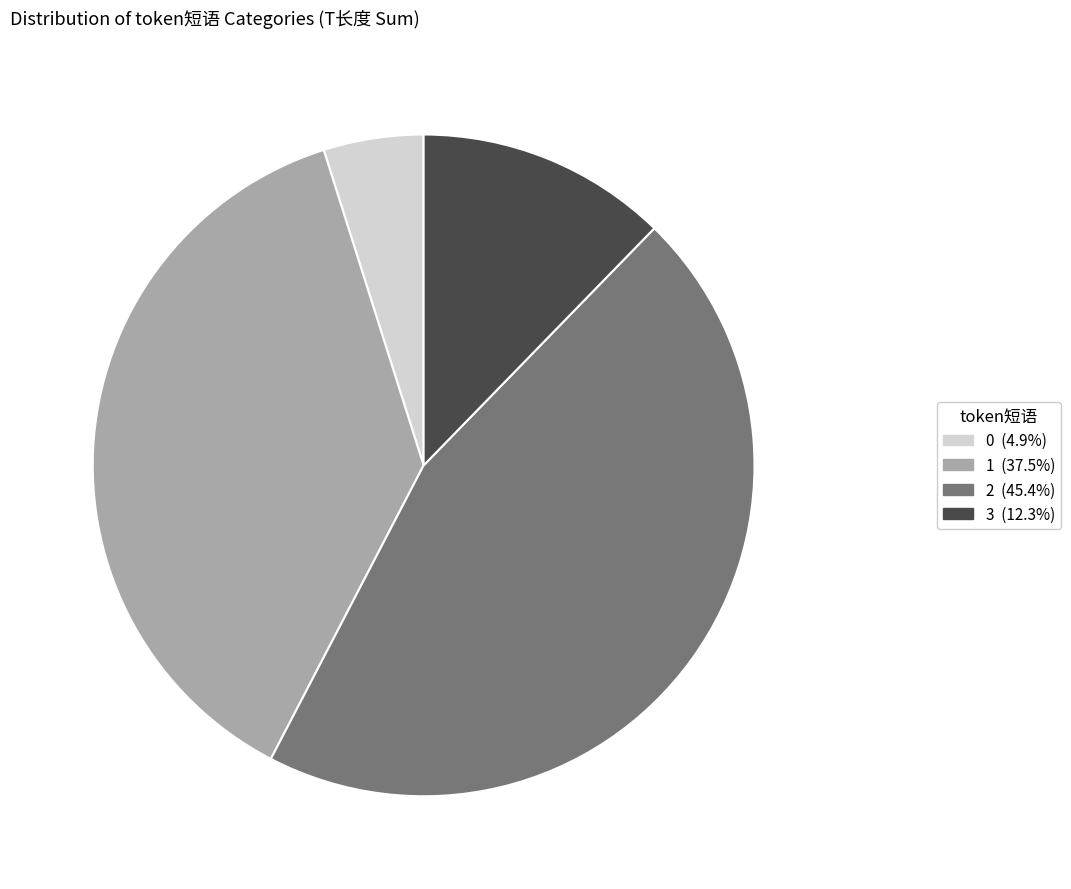

What is the ratio of the value at 1 (37.5%) to the value at 0 (4.9%)?

7.7